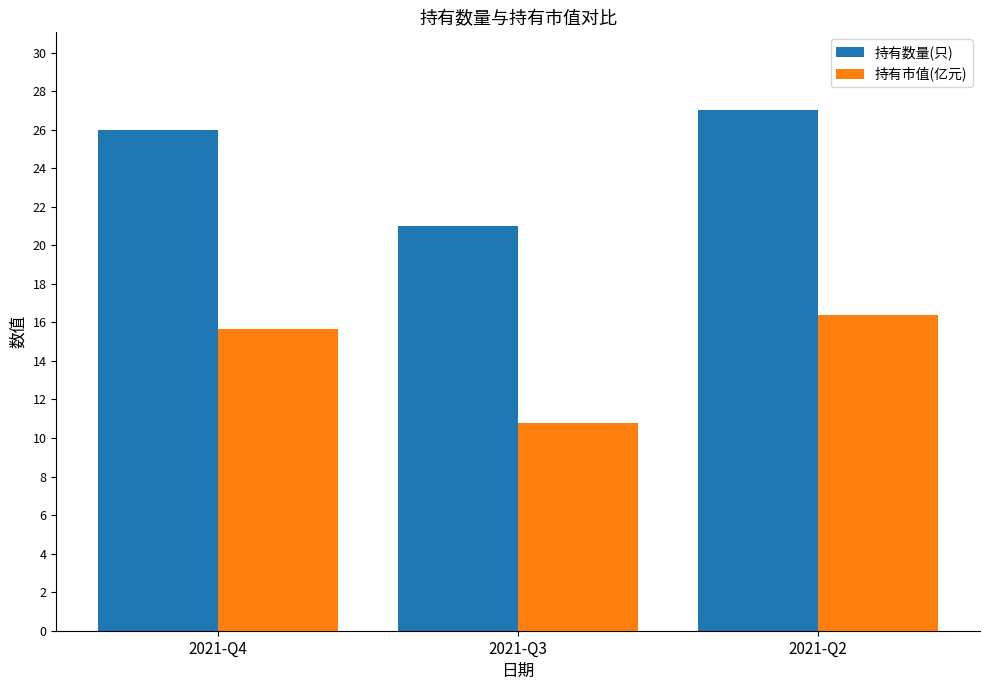

Where is 持有数量(只) nearest to the value 24?

2021-Q4